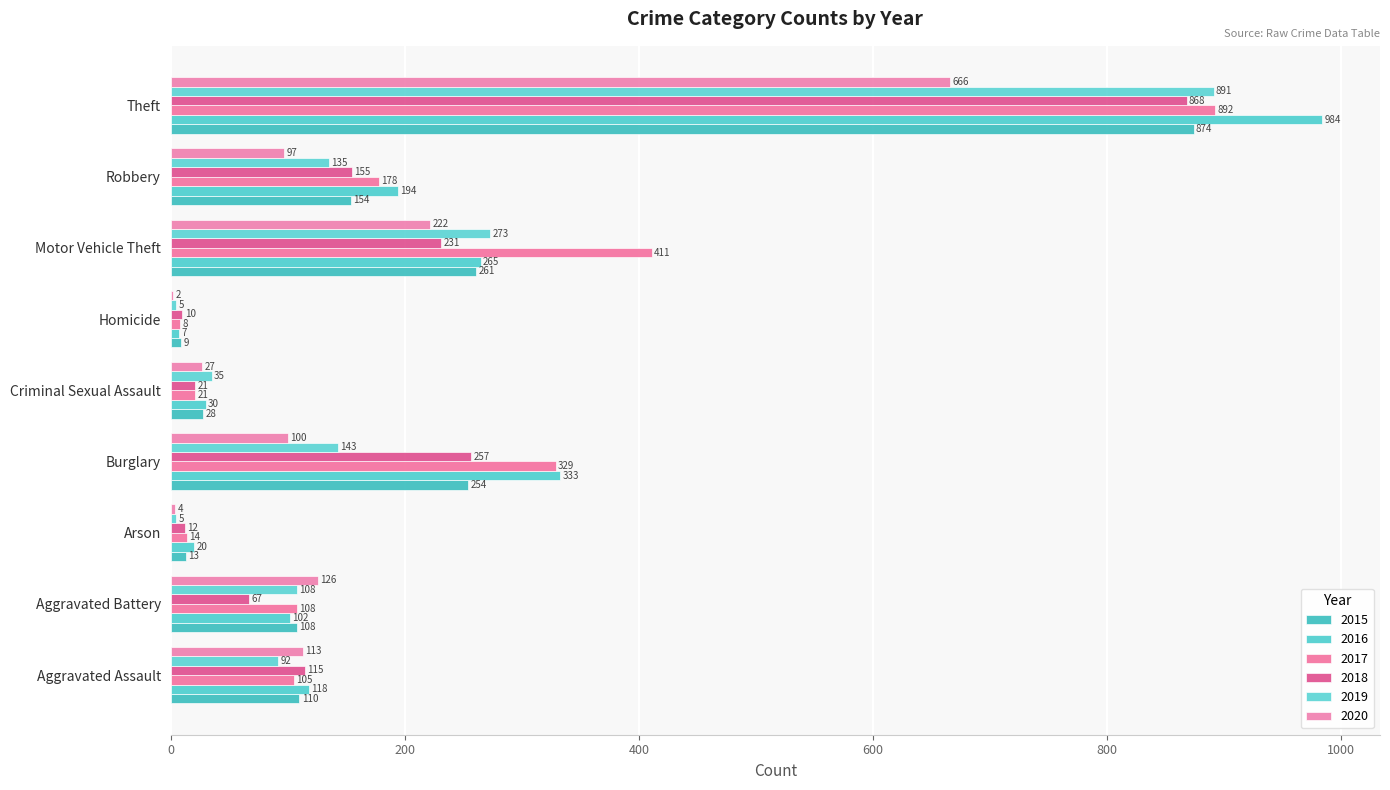

What are all the series names shown in the legend?

2015, 2016, 2017, 2018, 2019, 2020